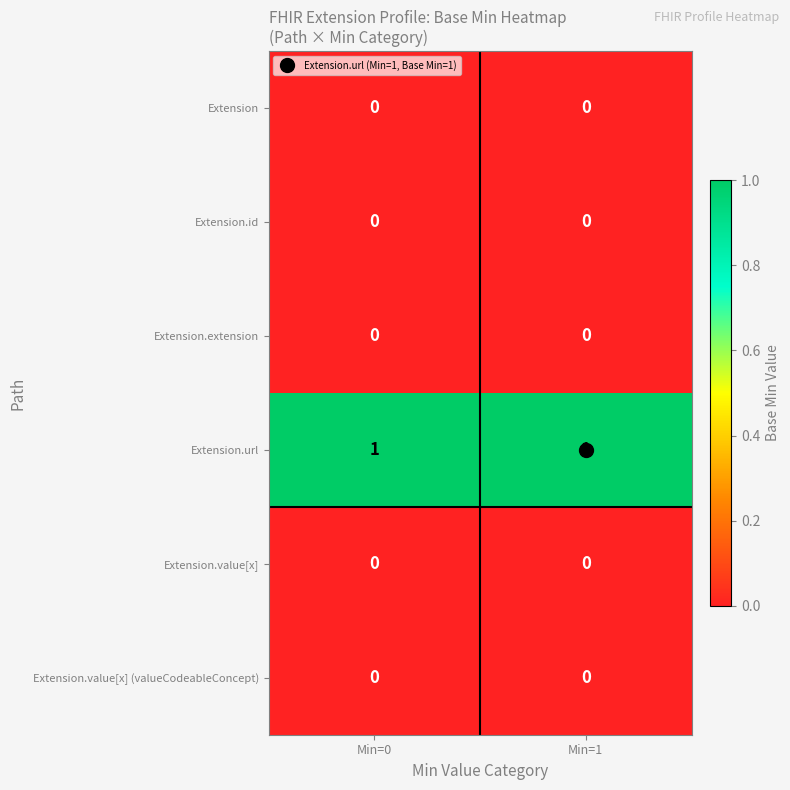

The value of Extension at Min=0 is 0. True or false?

True